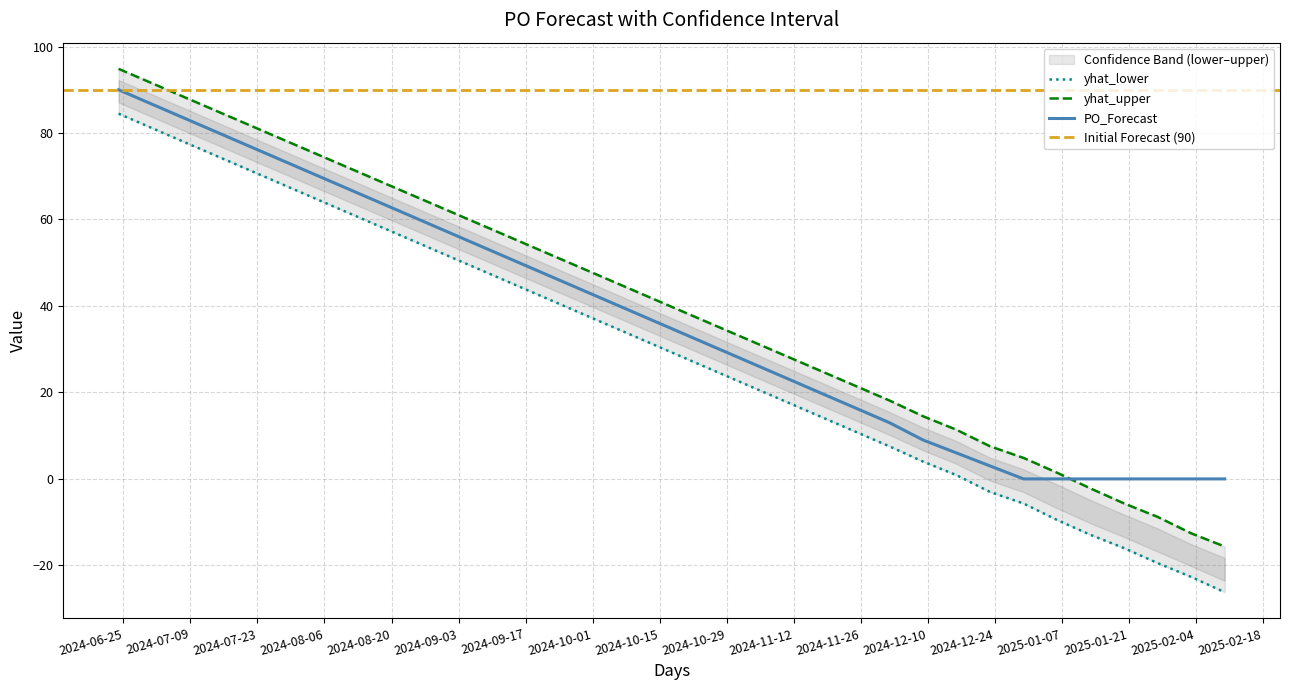

What is the maximum value for PO_Forecast?

90